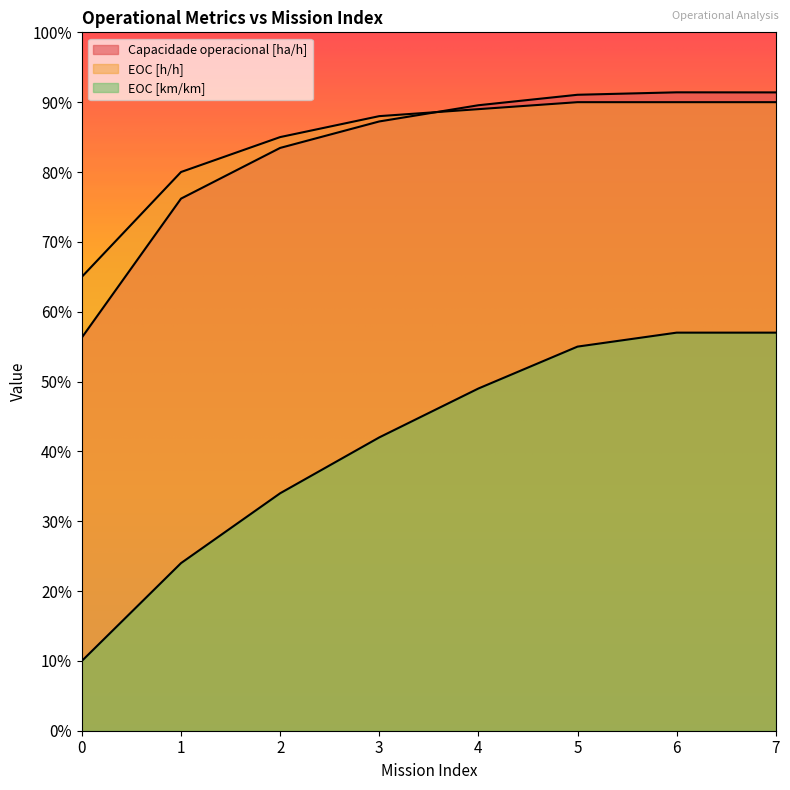

What is the value of the EOC [h/h] point at the 6th from the left?

0.9